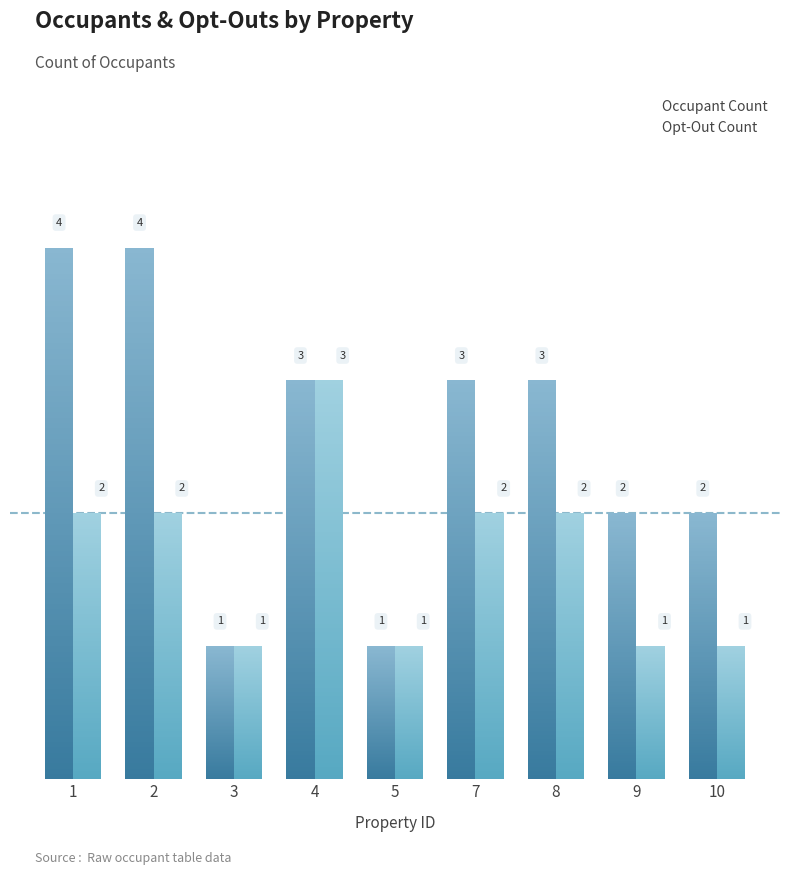

How many bars are there in total?

18